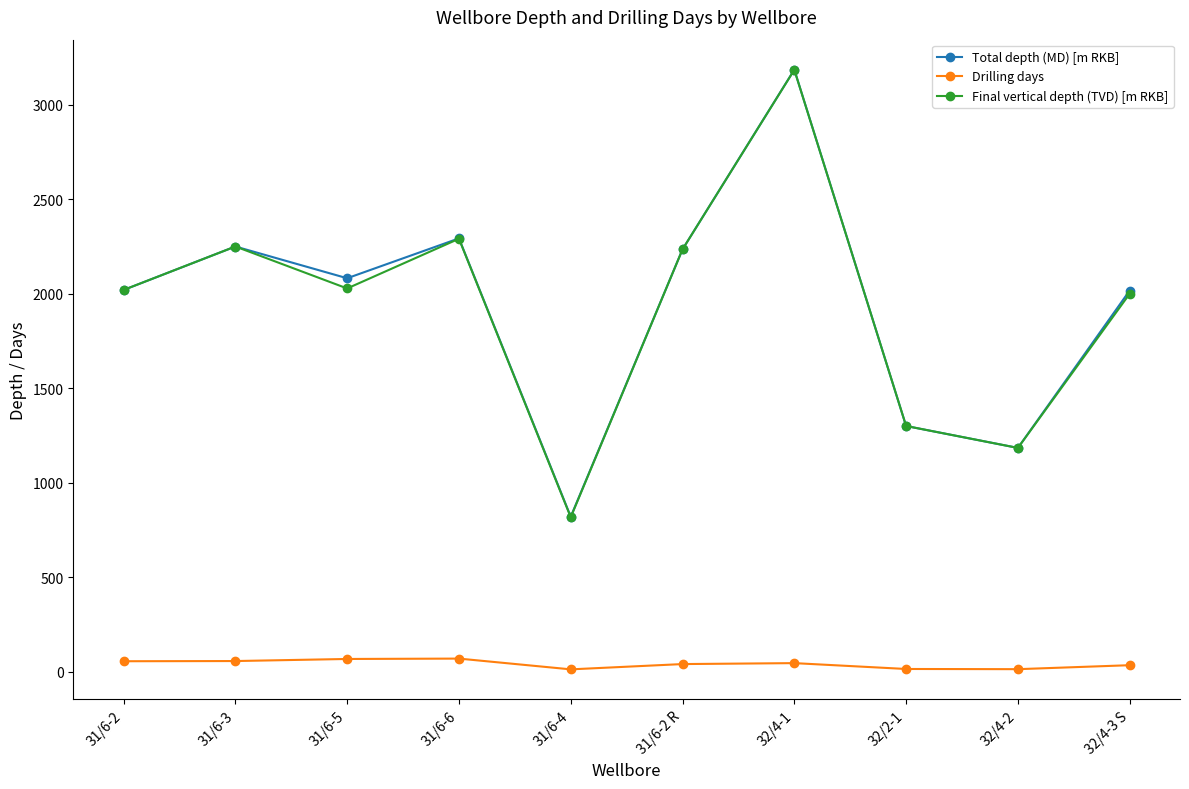

Which series has the largest range (max minus min)?

Final vertical depth (TVD) [m RKB]